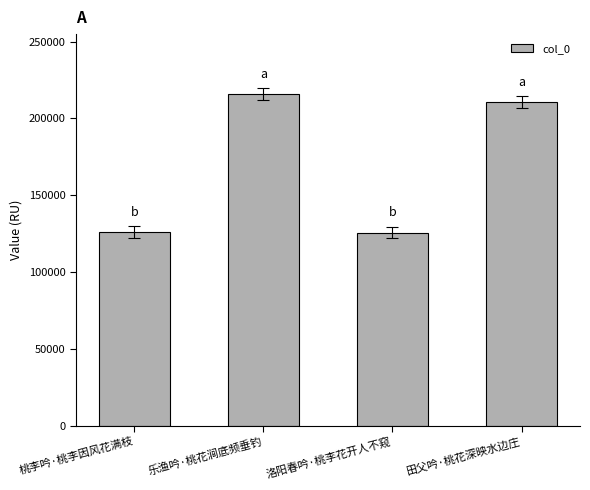

What is the greatest value displayed?

215969